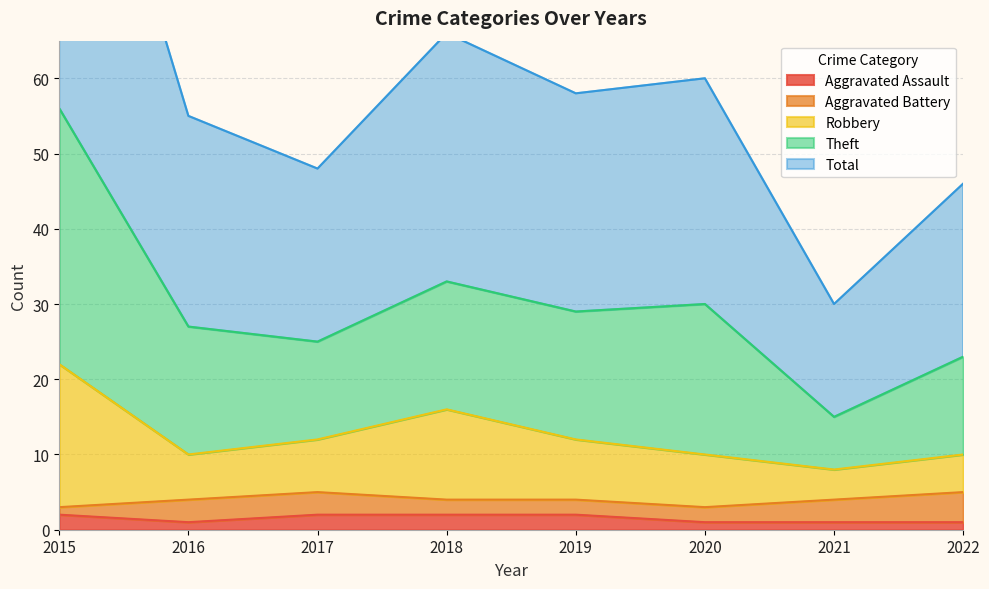

Does the chart display data point markers on the line(s)?

No